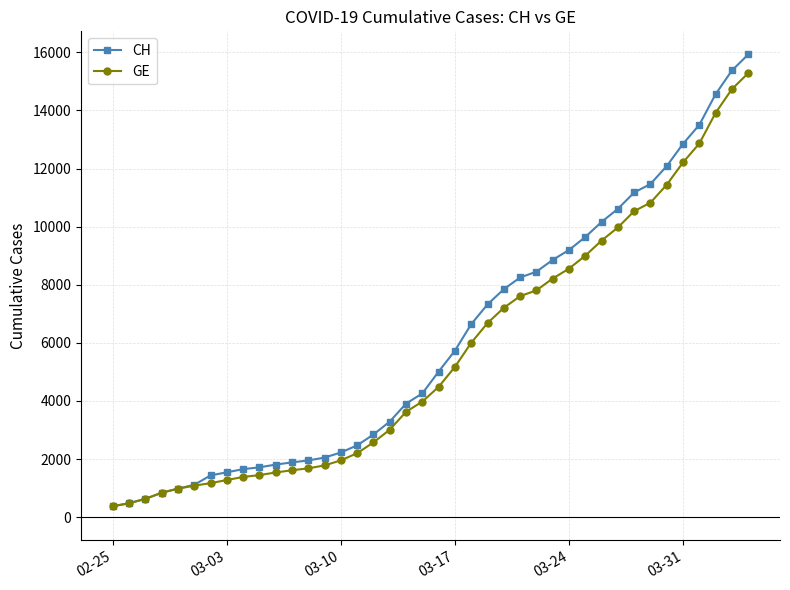

What is the maximum value shown in the chart?

15926